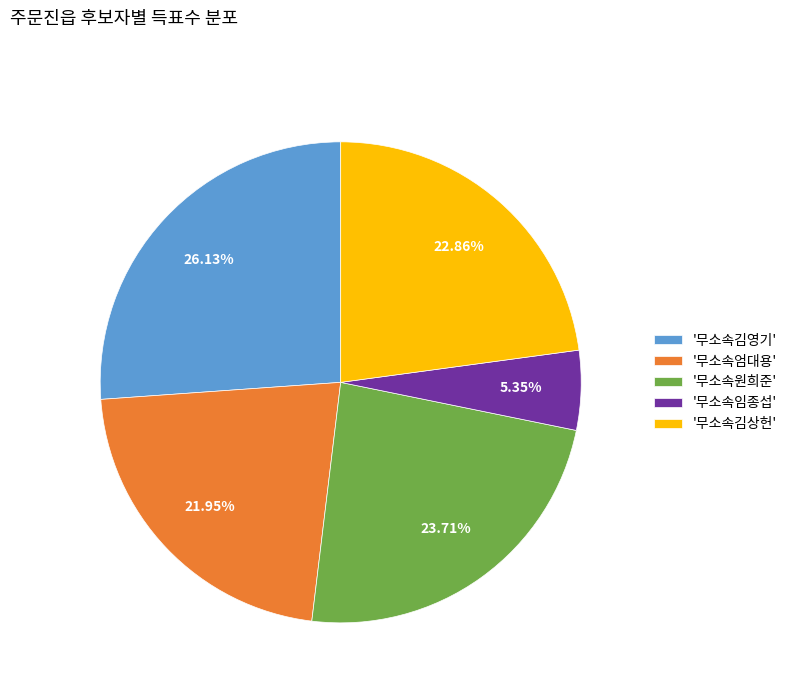

Between '무소속김상헌' and '무소속임종섭', which is larger?

'무소속김상헌'